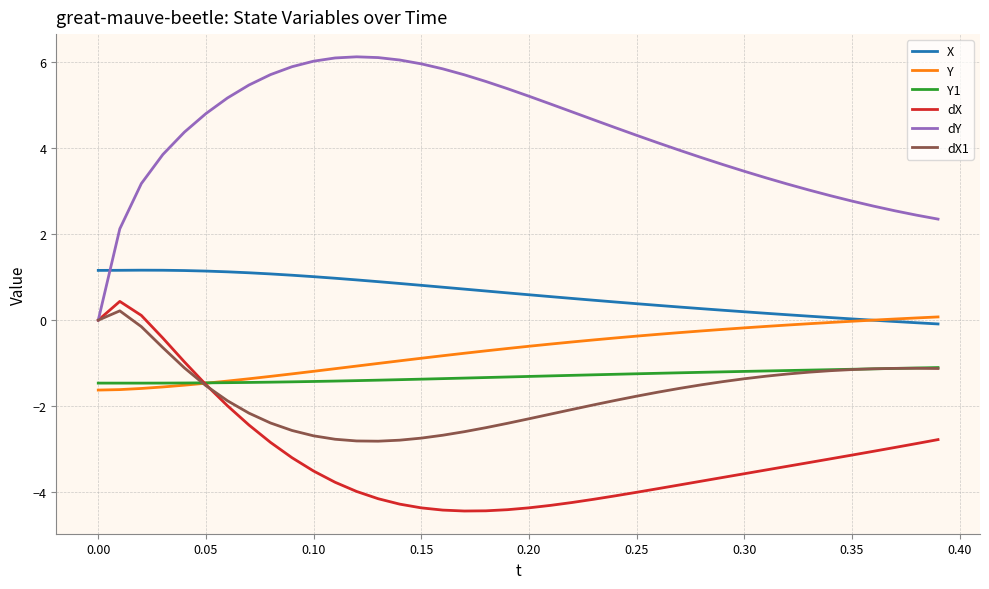

Does the chart have visible grid lines?

Yes